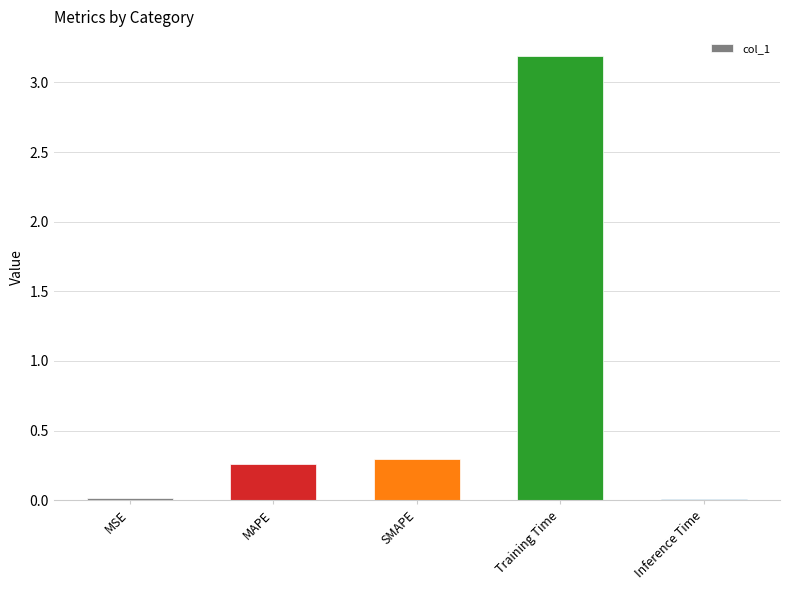

Between Inference Time and Training Time, which is larger?

Training Time